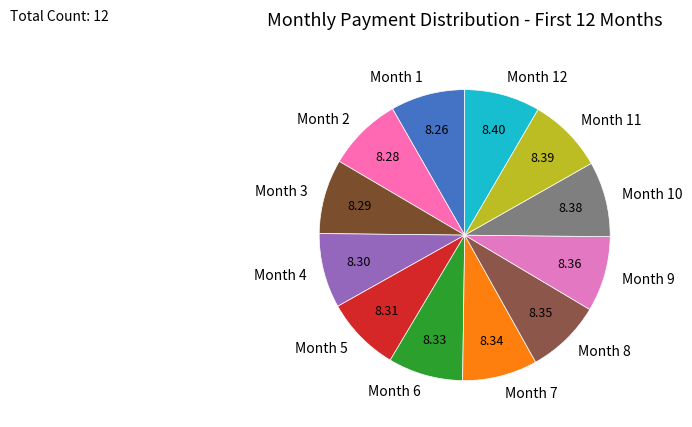

True or false: Month 7 accounts for 1% of the total.

False